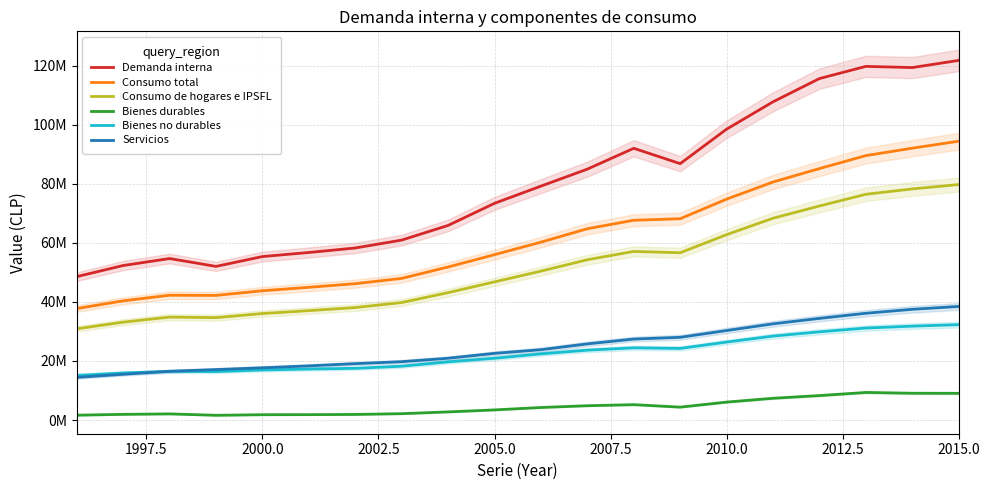

True or false: Consumo de hogares e IPSFL and Servicios cross at least once.

False